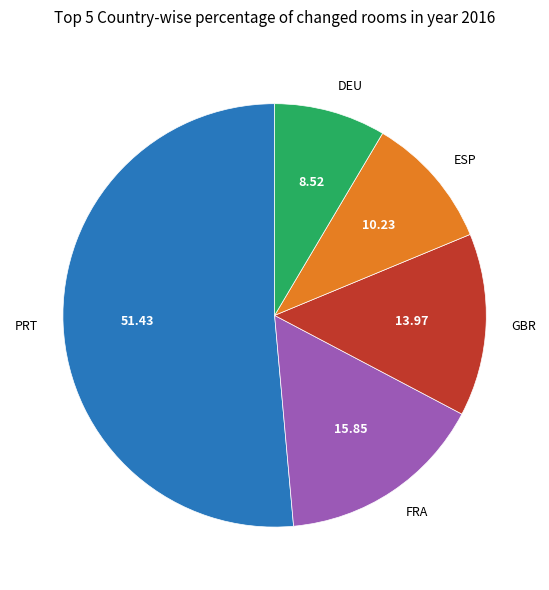

Which category has the smallest portion of the pie?

DEU